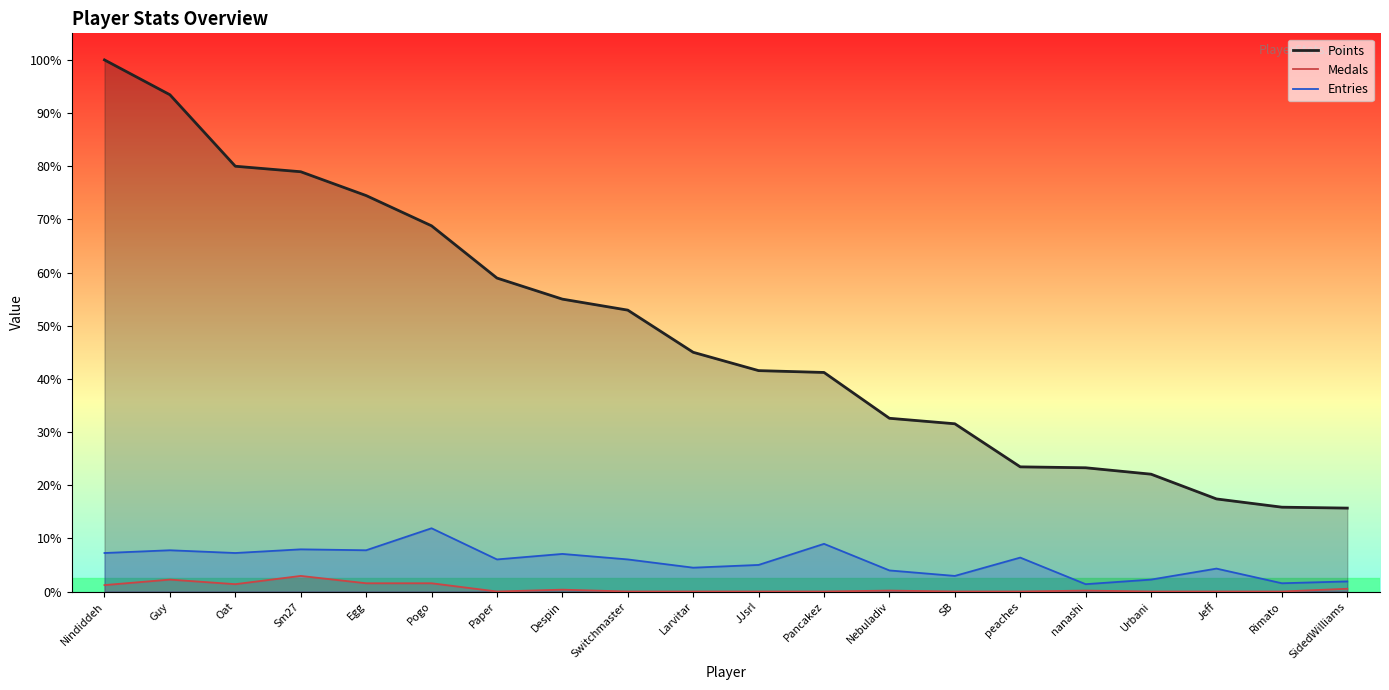

What position from the right is Rimato?

2